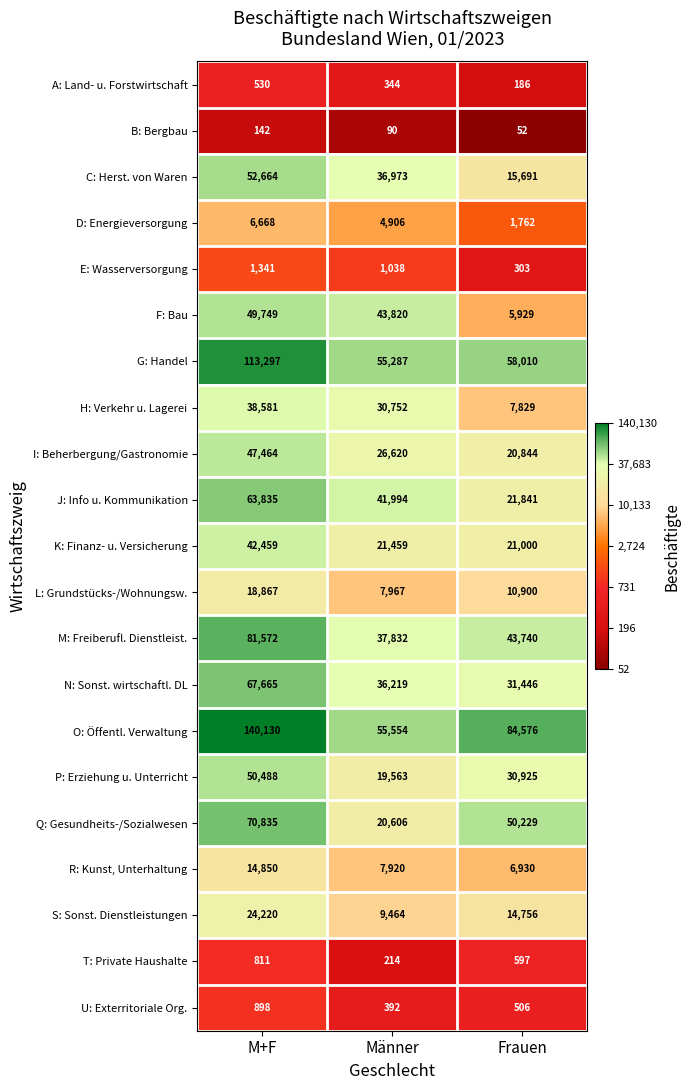

Which series has the widest spread of values?

O: Öffentl. Verwaltung